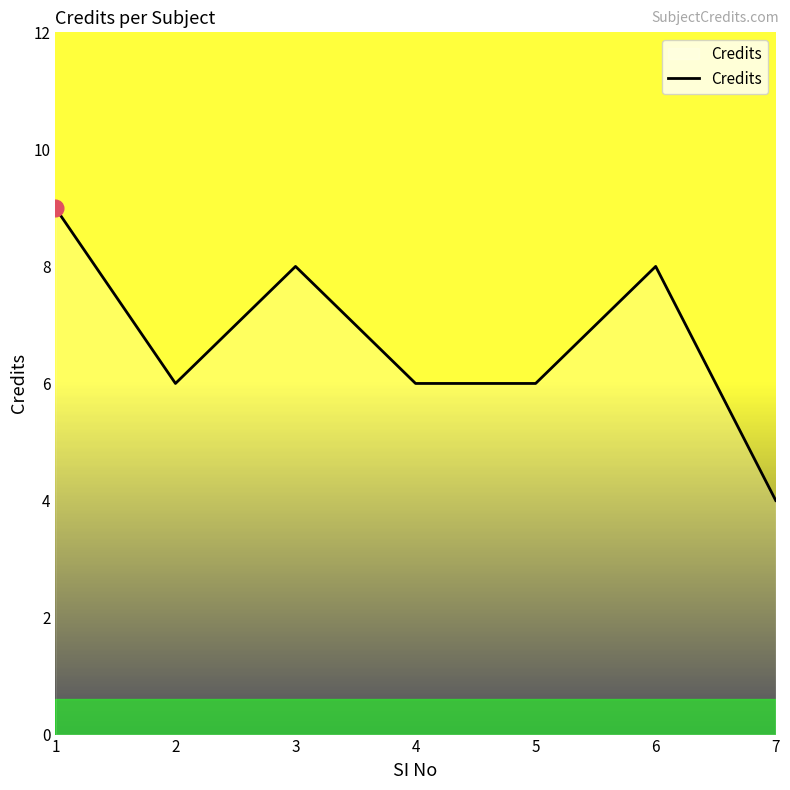

What is the minimum value shown in the chart?

4